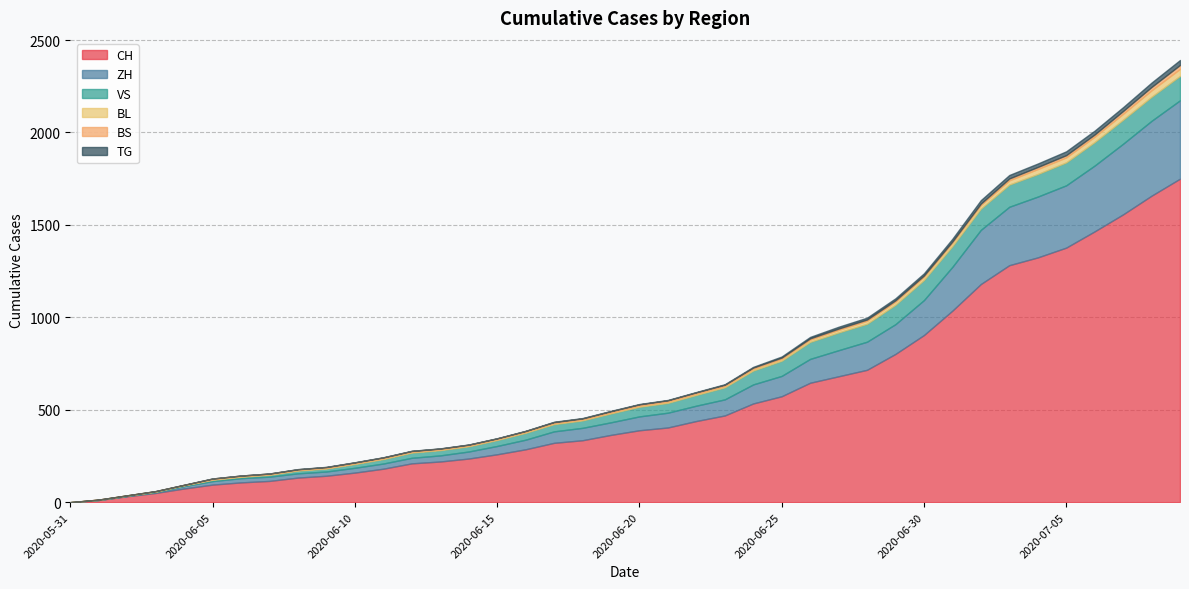

True or false: BS and CH intersect in this chart.

False